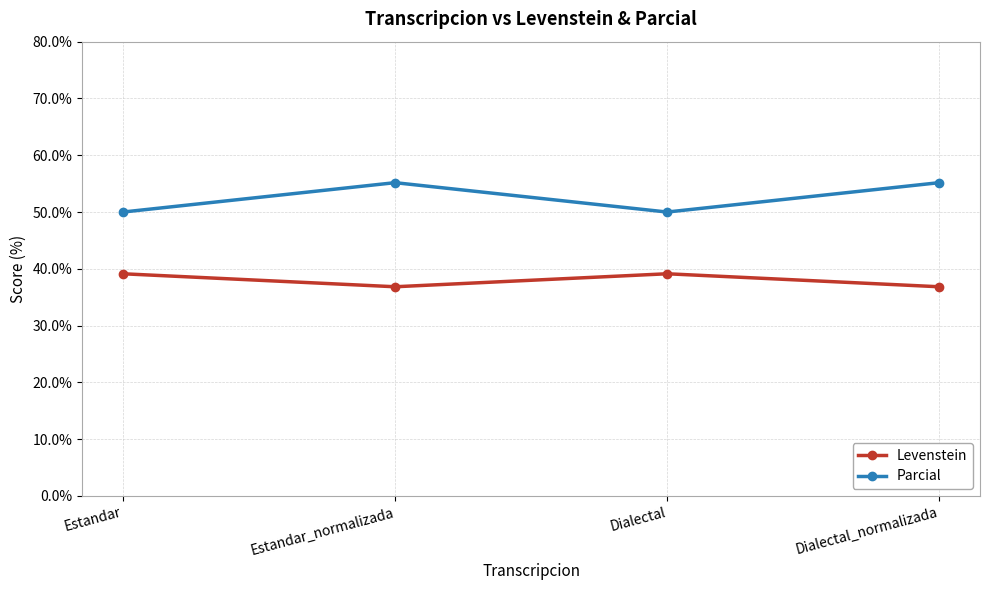

What is the average value of the Parcial series?

52.6